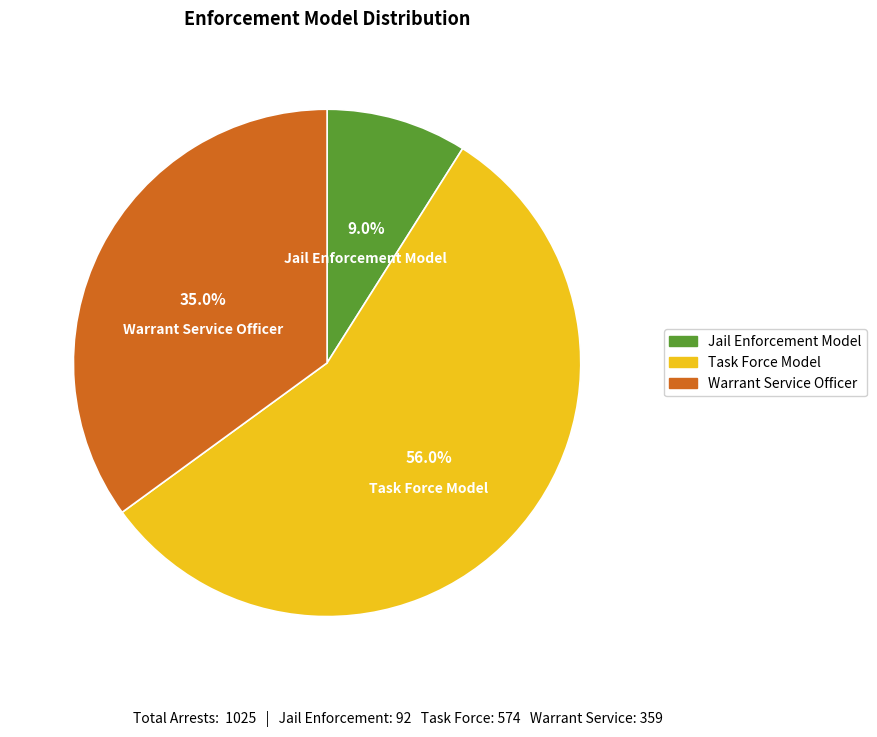

Does any single category account for the majority?

Yes